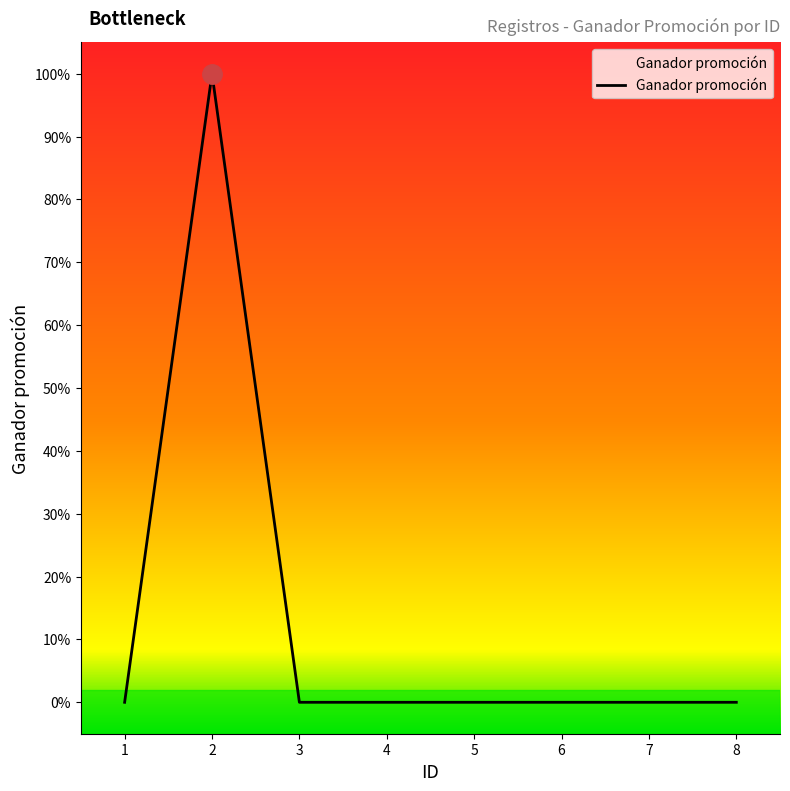

Which has a higher value, 4 or 6?

4